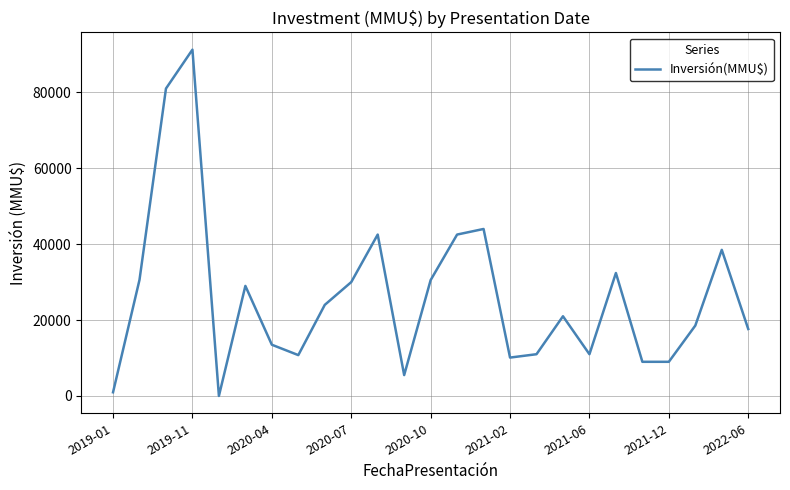

How many lines are shown in the chart?

1